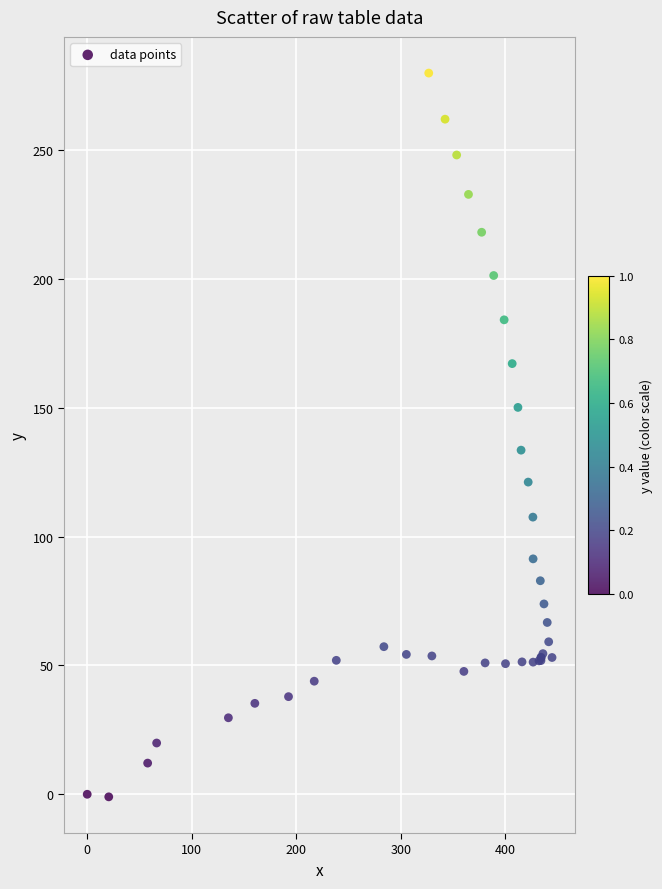

What Y value in the scatter plot is closest to 139?

133.6